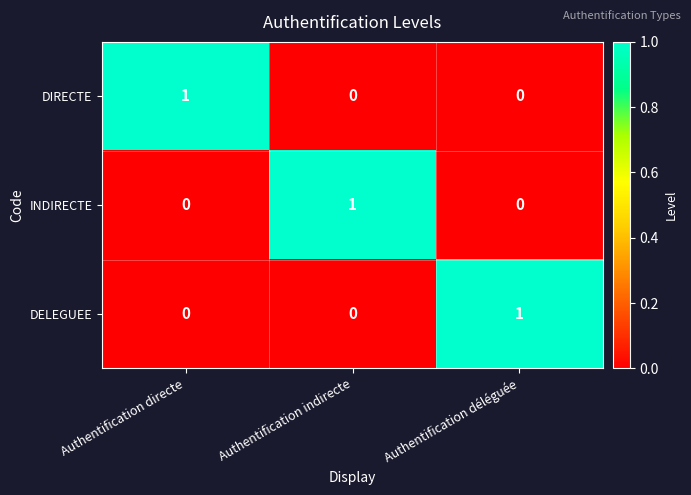

Reading left to right, what are all the values shown in this chart?

DIRECTE: 1	0	0
INDIRECTE: 0	1	0
DELEGUEE: 0	0	1